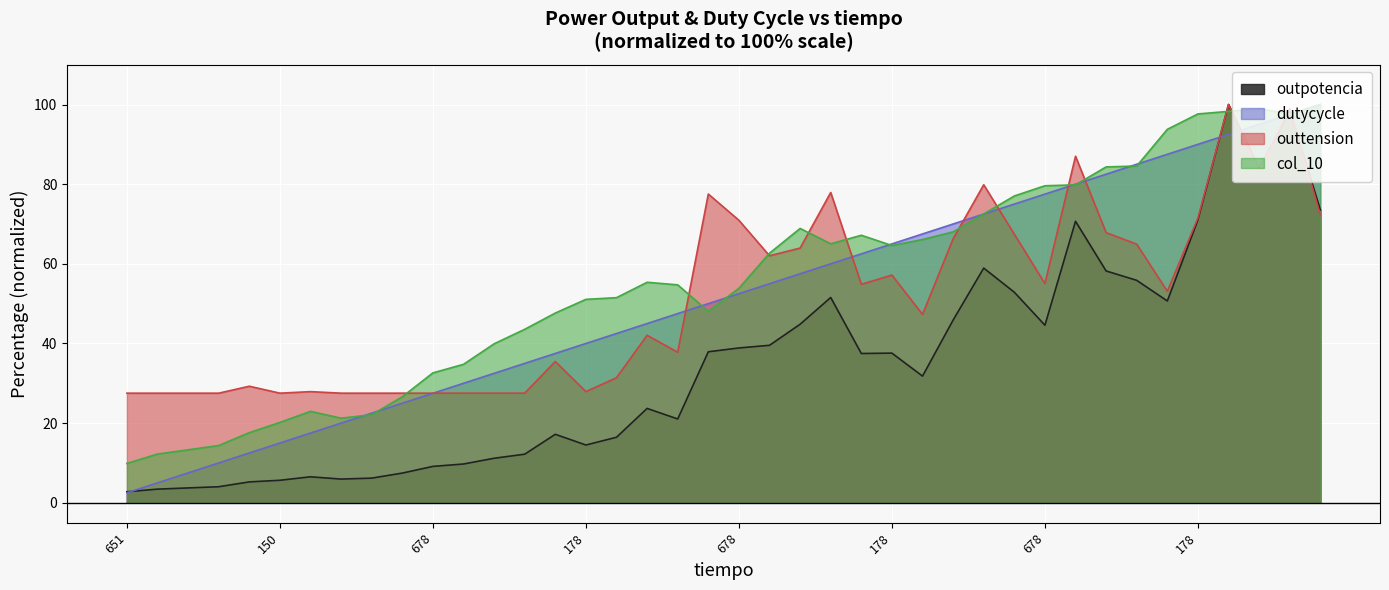

What is the difference between the second highest and minimum values in the dutycycle series?

95.0